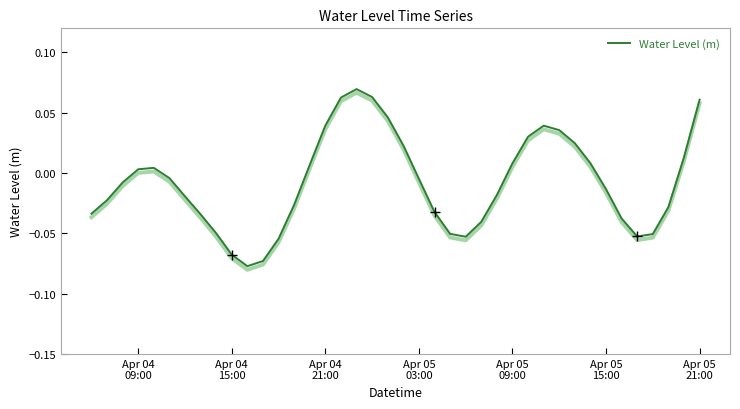

How many points are higher than both their immediate neighbors (excluding endpoints)?

3